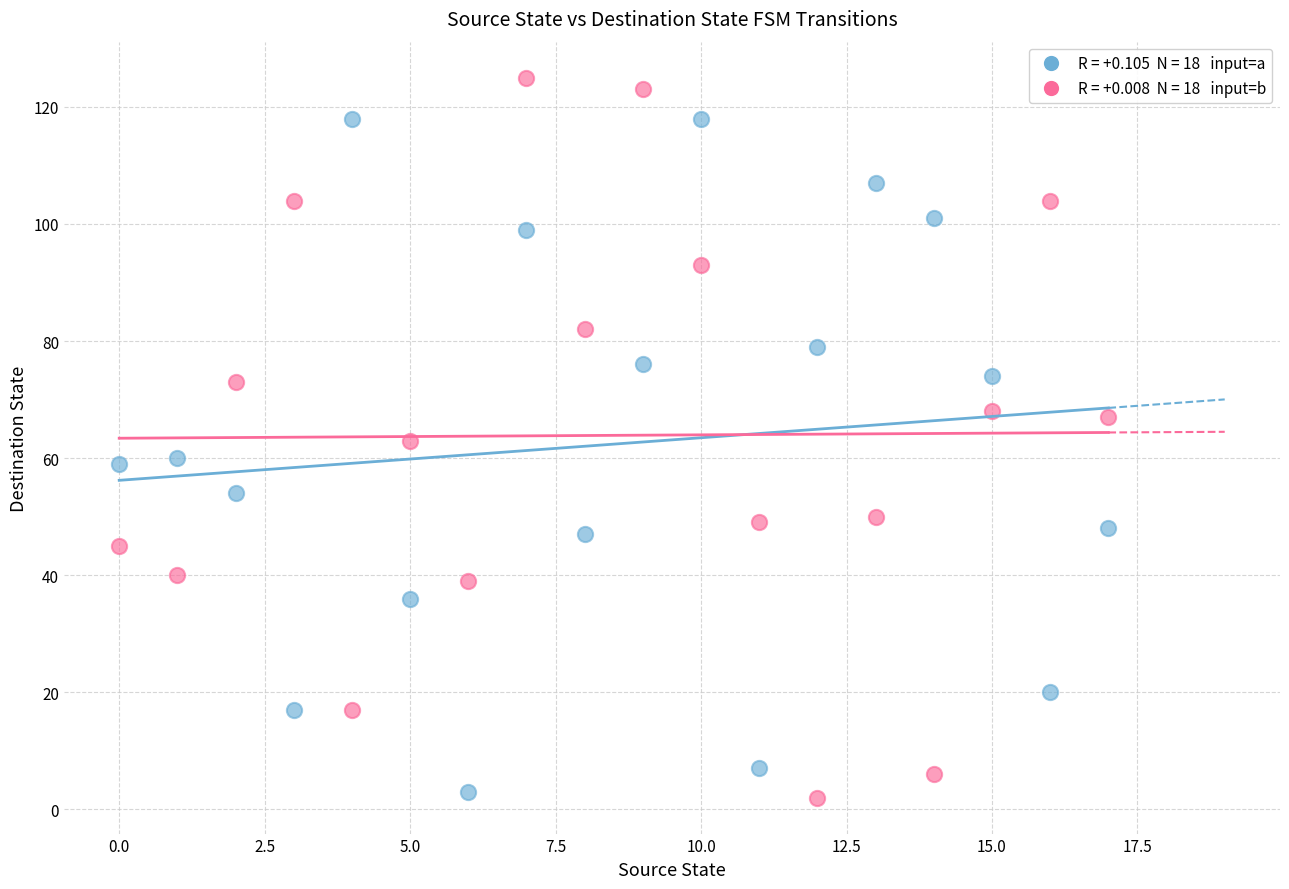

Across all data points, what is the range of Y values (max minus min)?

123